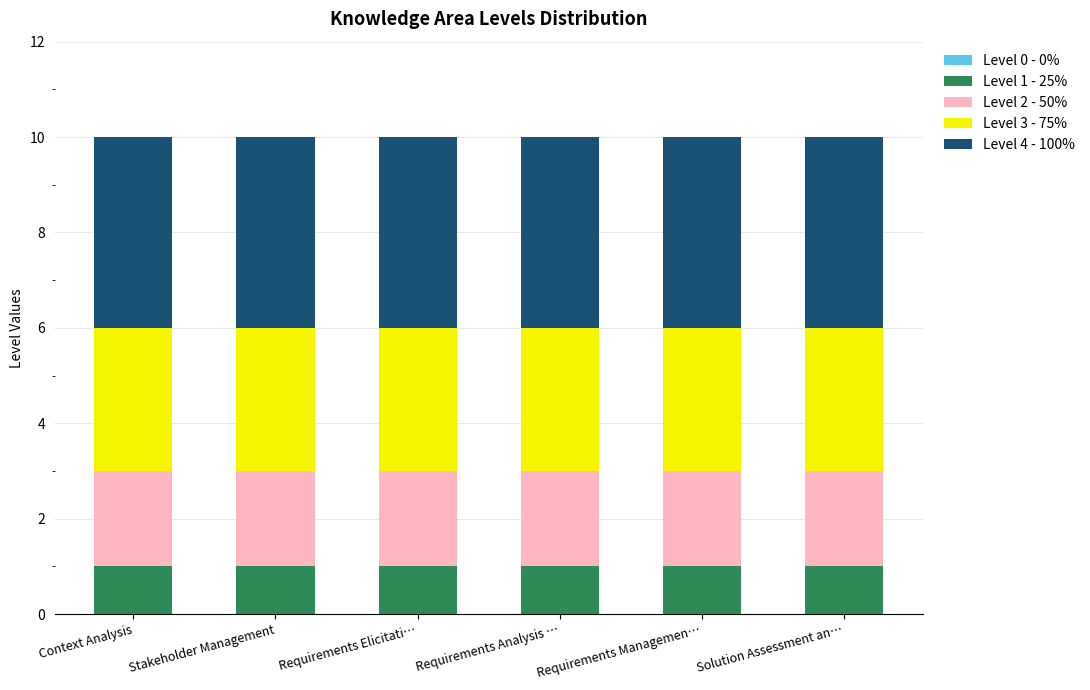

True or false: Level 1 - 25% has a value of 1 at Context Analysis.

True